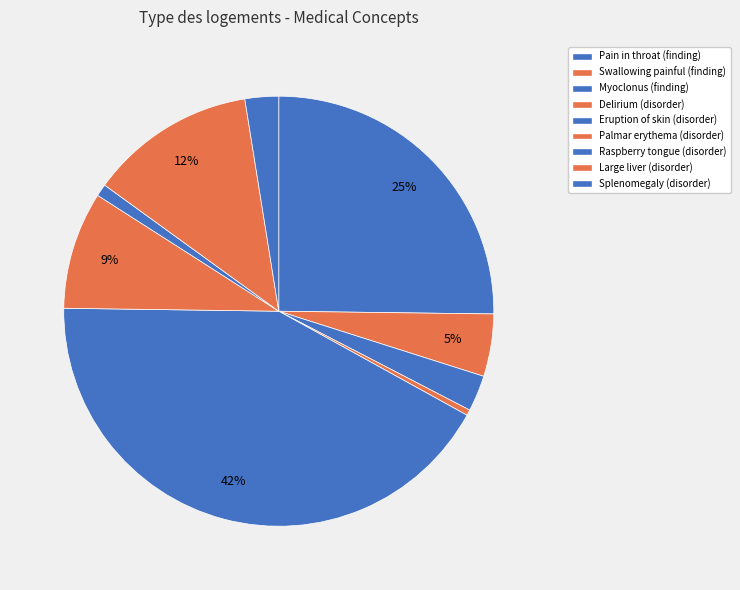

Between Raspberry tongue (disorder) and Pain in throat (finding), which is larger?

Pain in throat (finding)